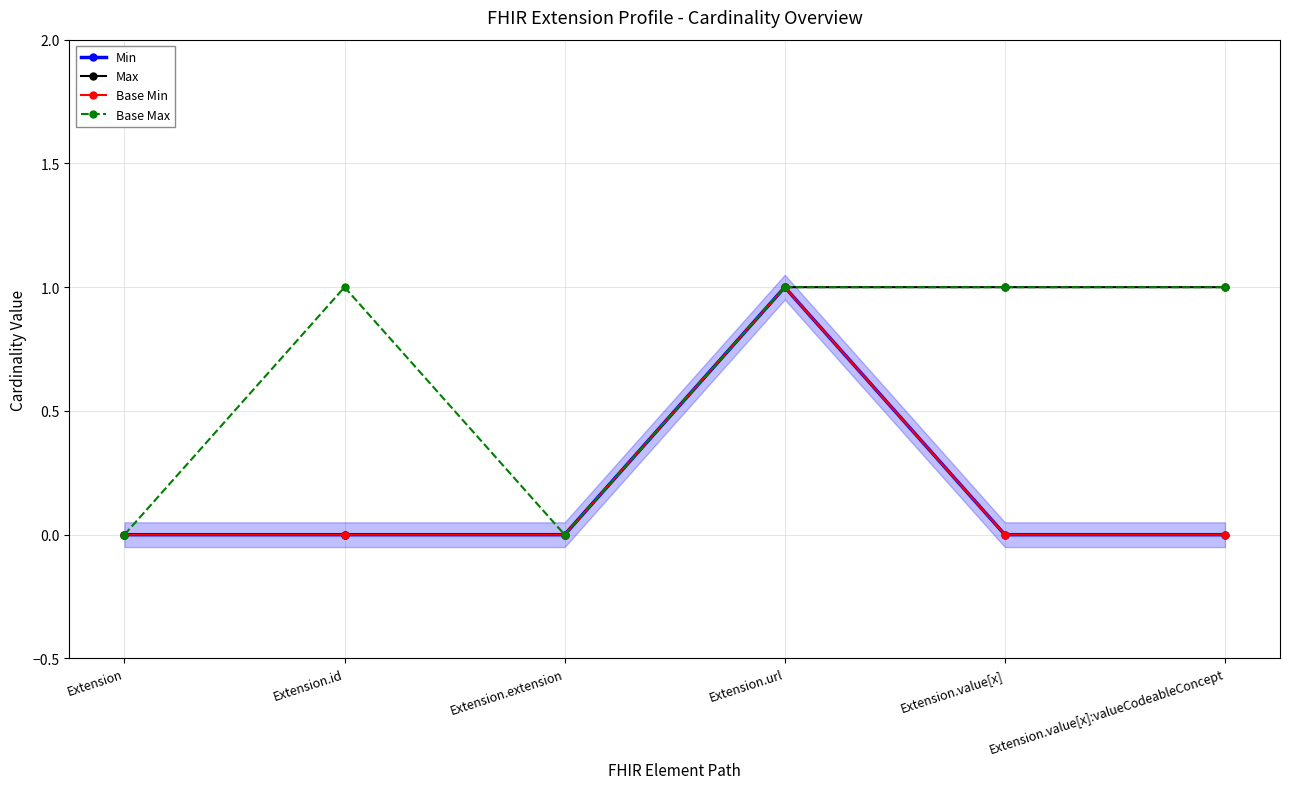

Is the value of Base Max at Extension.url greater than the value of Base Min at Extension.id?

Yes